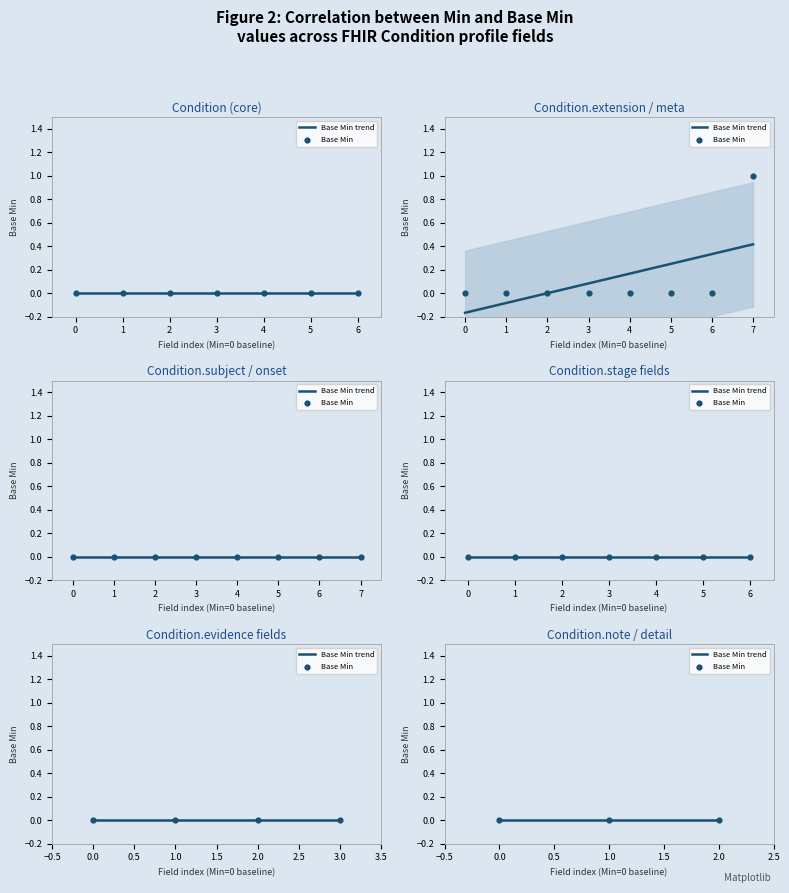

At how many categories does at least one series exceed 0?

1